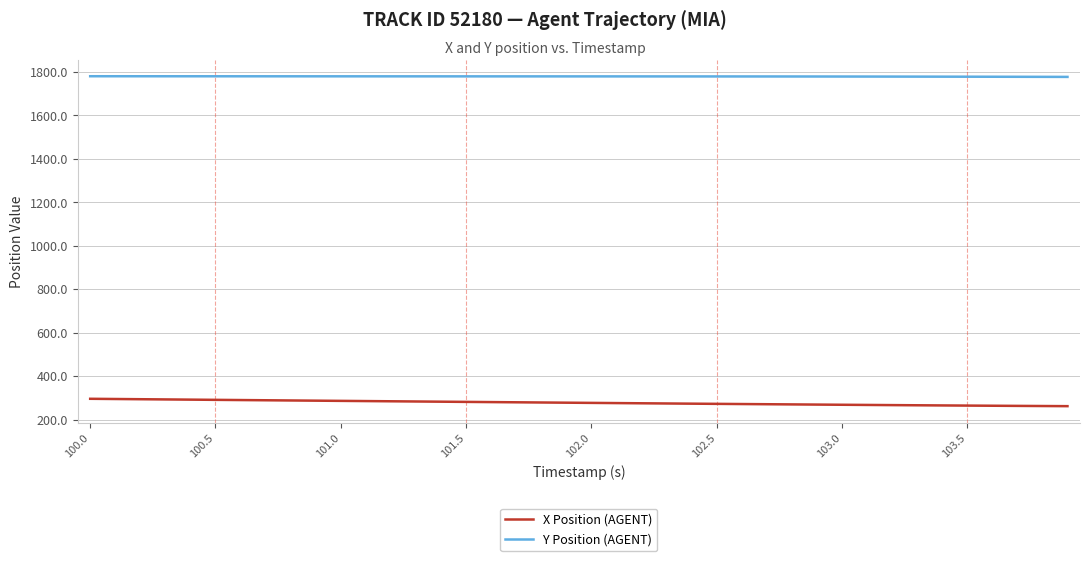

What is the maximum value shown in the chart?

1780.4